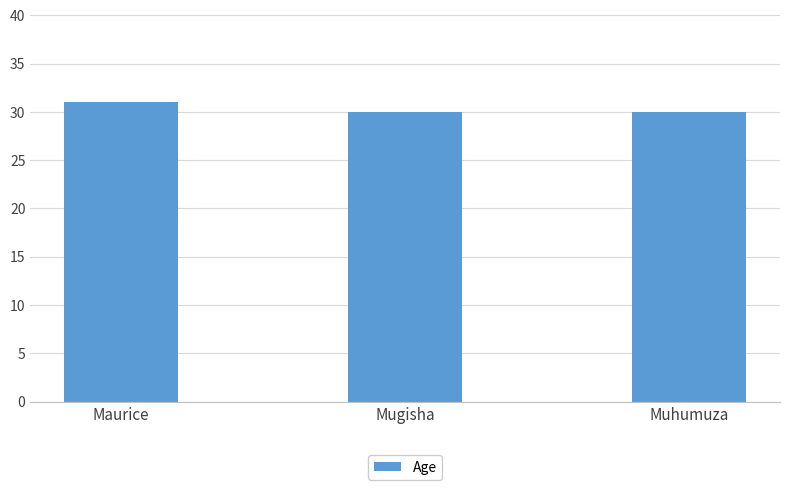

What is the sum of the values at Mugisha and Muhumuza?

60